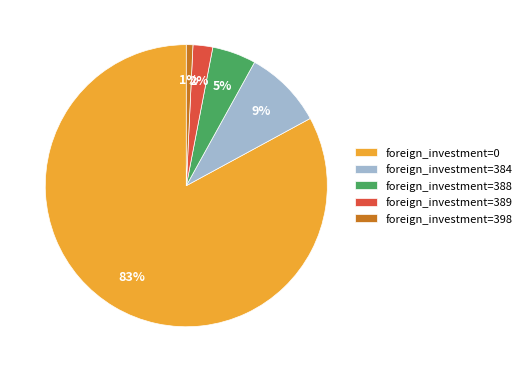

Rank the categories by value from highest to lowest.

foreign_investment=0, foreign_investment=384, foreign_investment=388, foreign_investment=389, foreign_investment=398